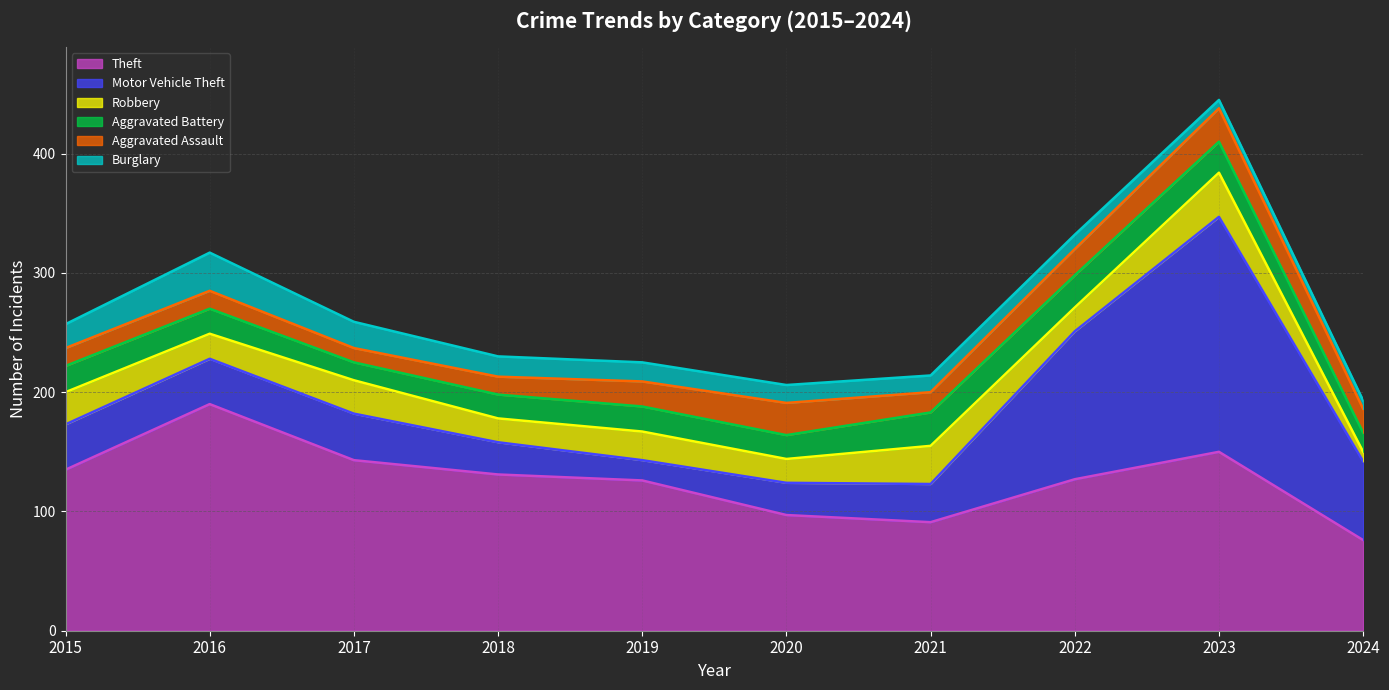

What is the sum of all Aggravated Assault values?

192